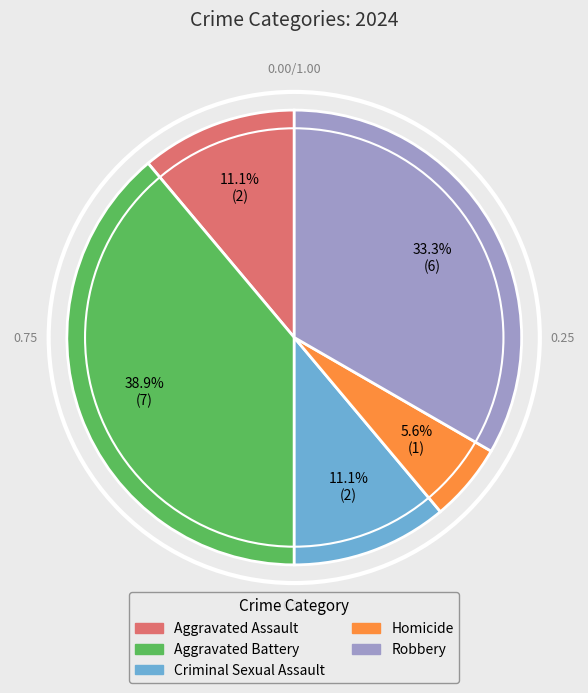

Do Aggravated Assault and Criminal Sexual Assault together represent more than half of the pie?

No